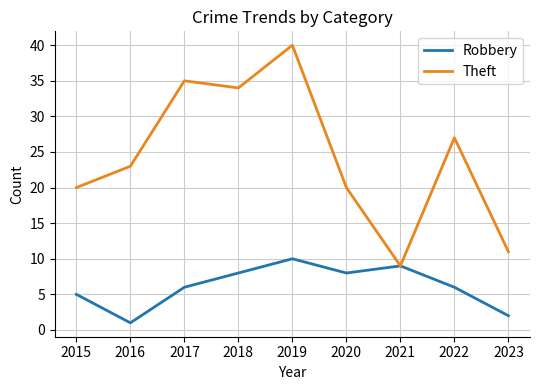

Between 2016 and 2018, which series saw the biggest shift?

Theft